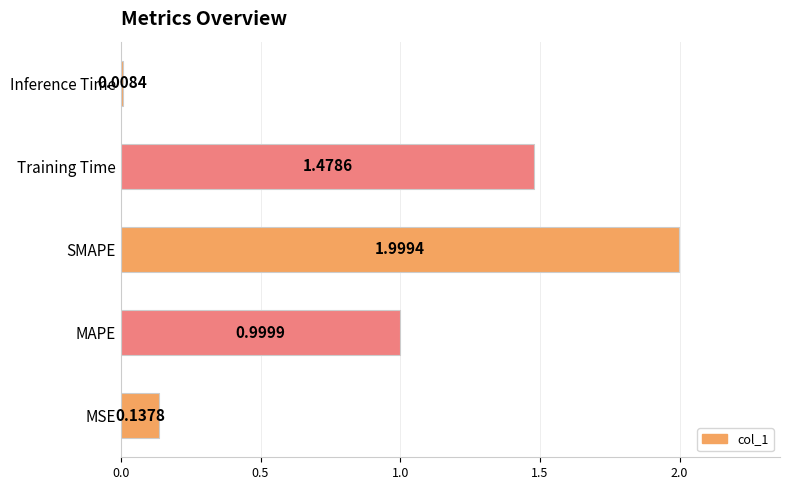

What is the greatest value displayed?

2.0